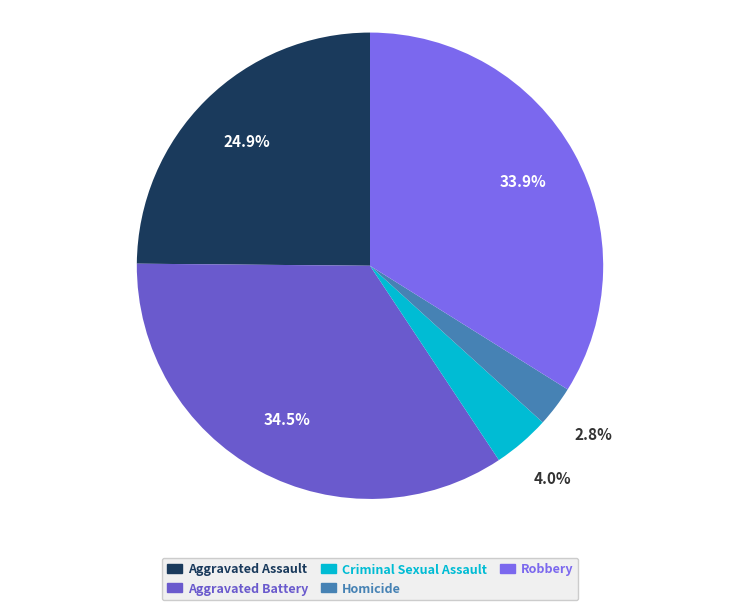

How many slices are in this pie chart?

5